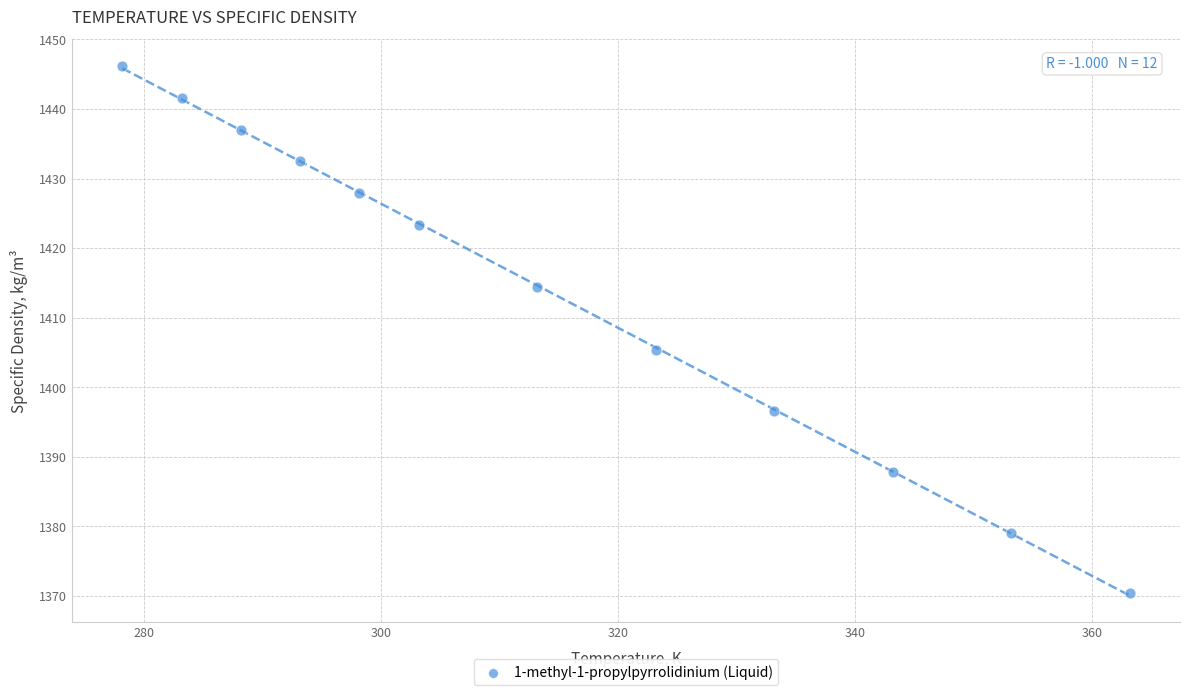

What is the average X value?

314.4